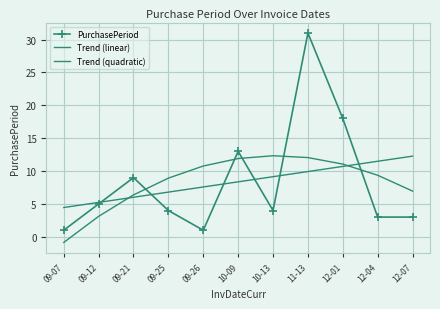

Rank the series by their maximum value, from lowest to highest.

Trend (linear), Trend (quadratic), PurchasePeriod